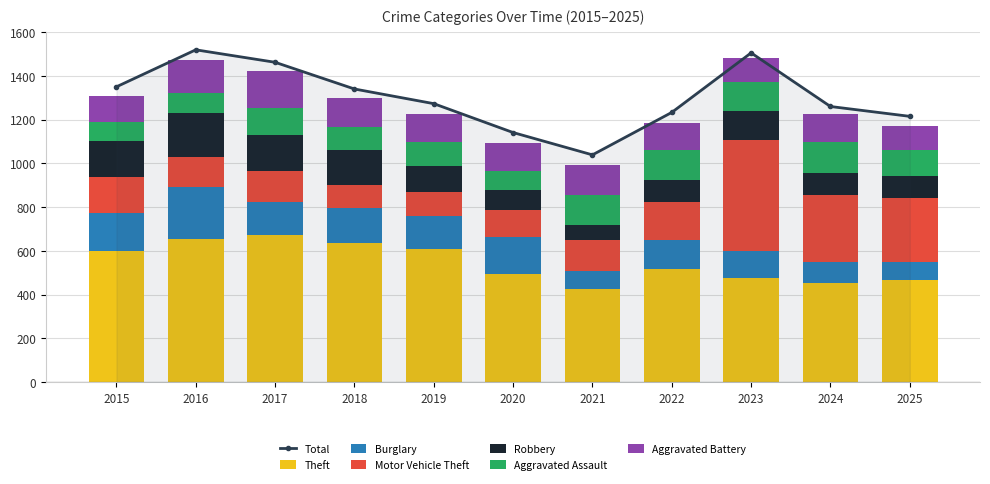

How many distinct data groups are displayed?

6